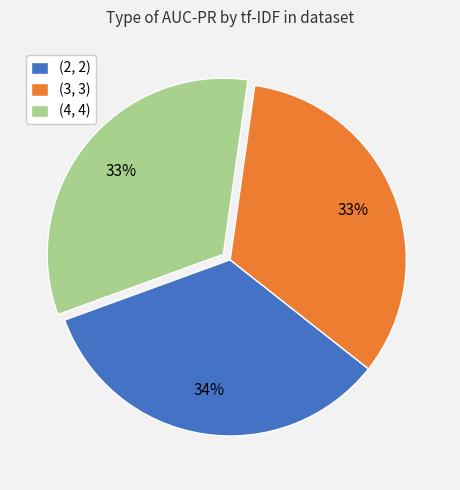

To the nearest percent, what portion does (4, 4) represent?

33%